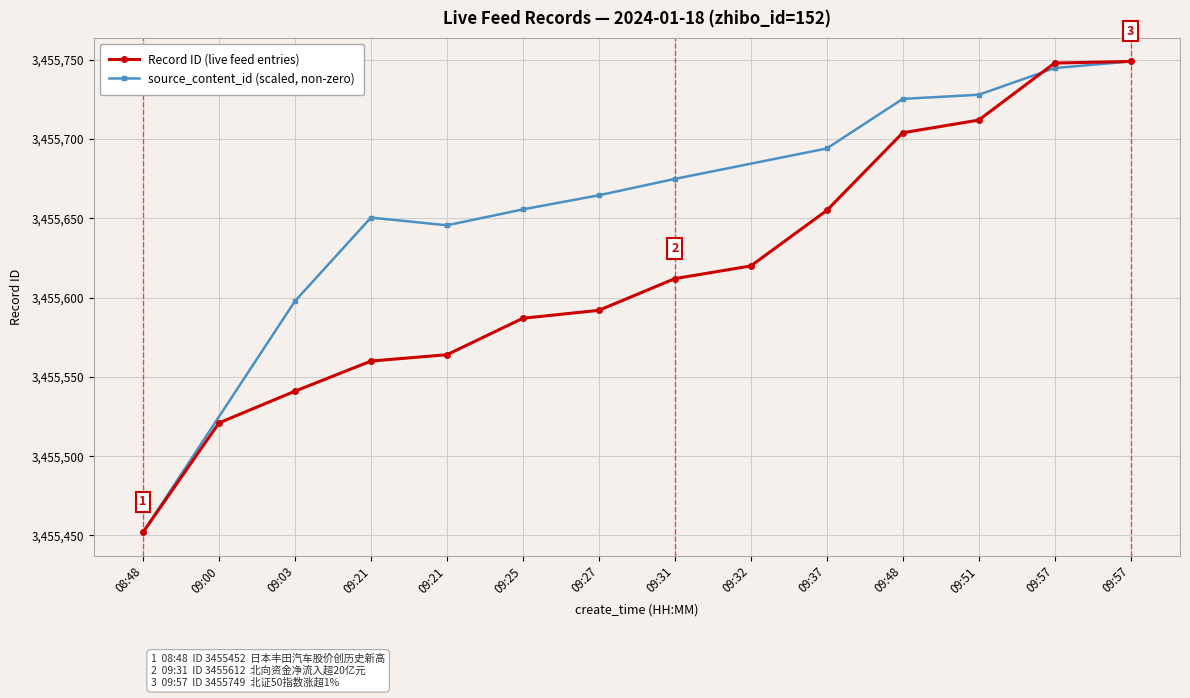

Reading left to right, extract all data points from this chart.

3455452	3455521	3455541	3455560	3455564	3455587	3455592	3455612	3455620	3455655	3455704	3455712	3455748	3455749